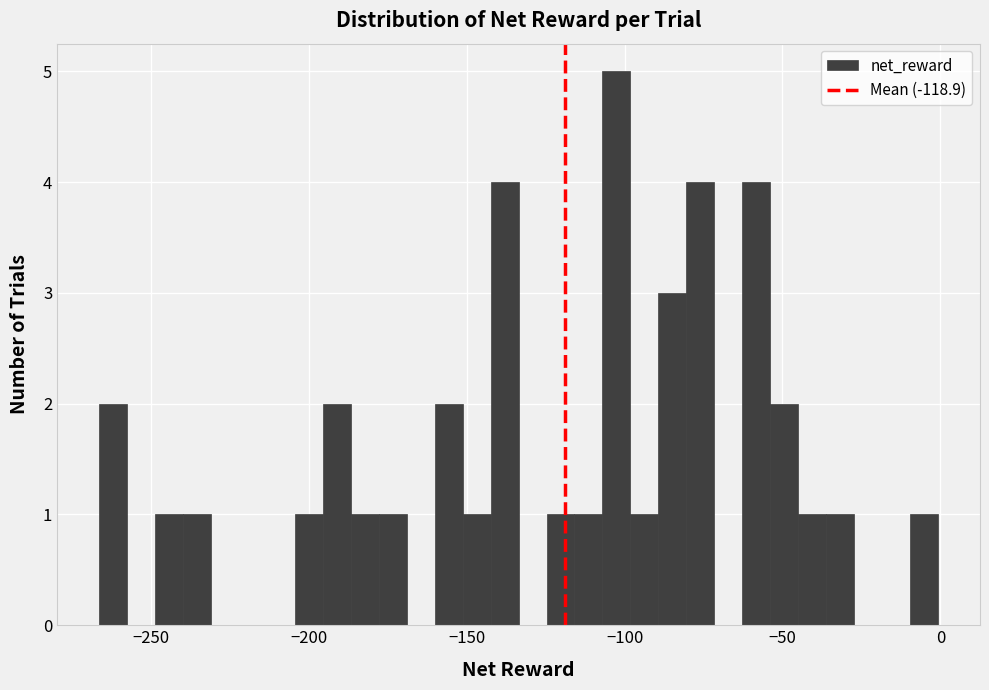

Read against the x-axis, roughly where is the centre of the tallest bar?

-105